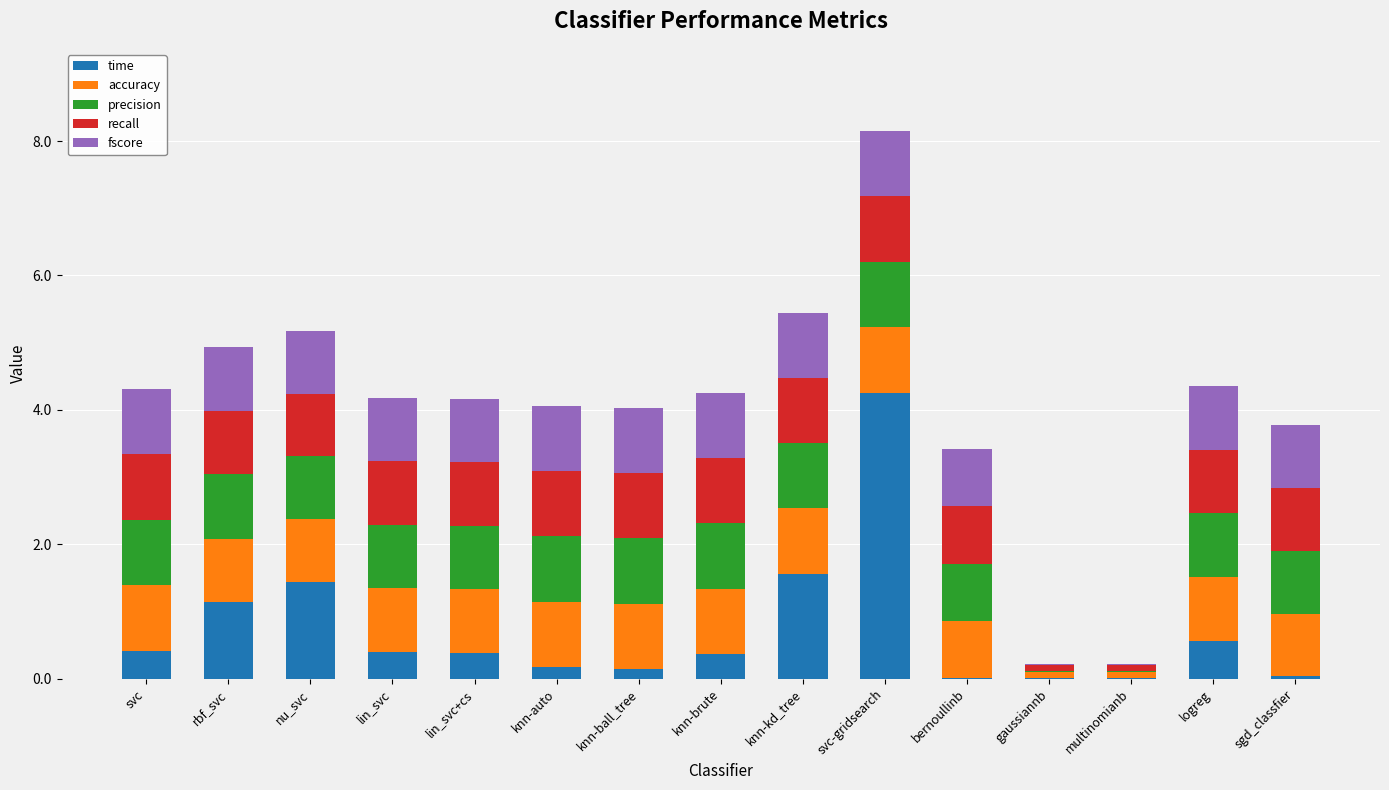

At which label is time closest to 2?

knn-kd_tree